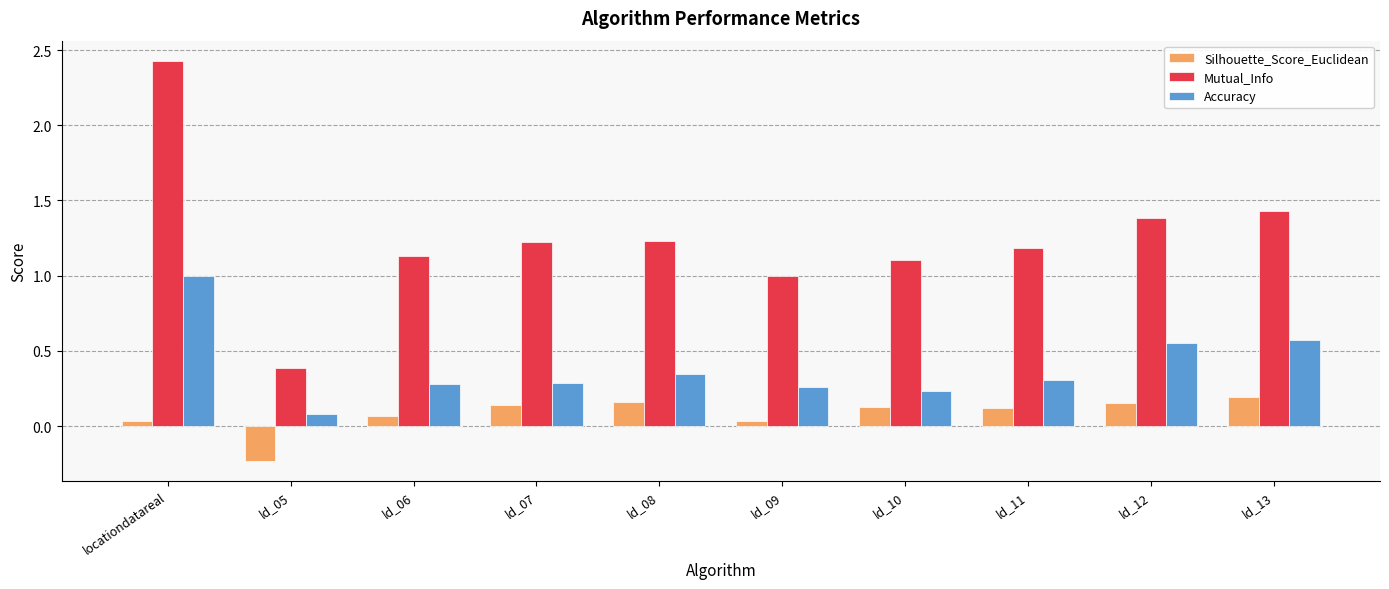

What are all the series names shown in the legend?

Silhouette_Score_Euclidean, Mutual_Info, Accuracy